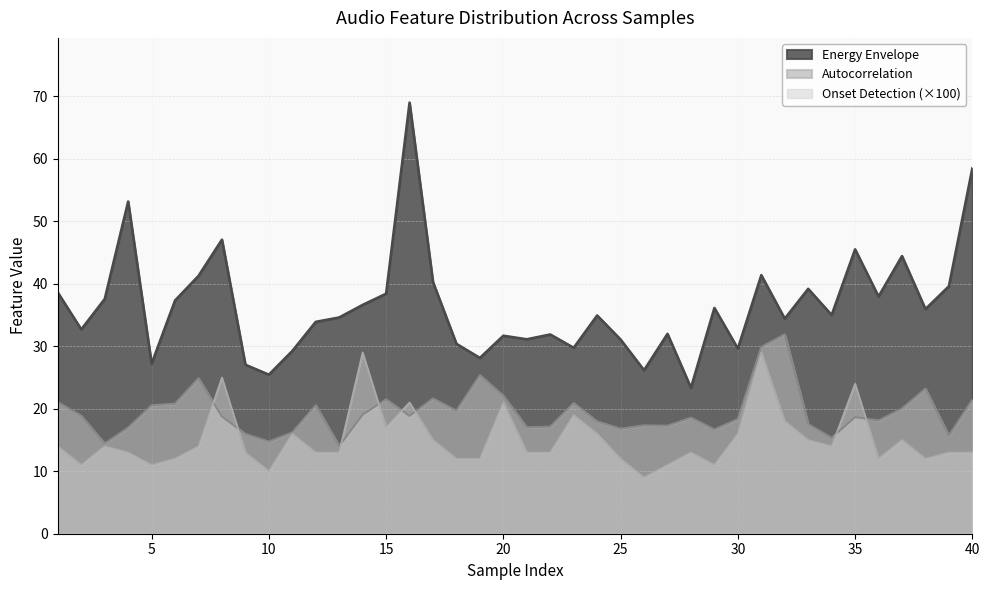

Reading left to right, what are all the values shown in this chart?

Energy Envelope: 1=38.6	2=32.7	3=37.5	4=53.1	5=27.2	6=37.3	7=41.2	8=47.0	9=27.0	10=25.4	11=29.2	12=33.9	13=34.6	14=36.6	15=38.4	16=69.0	17=40.3	18=30.4	19=28.1	20=31.7	21=31.1	22=31.9	23=29.8	24=34.9	25=31.1	26=26.2	27=32.0	28=23.4	29=36.1	30=29.6	31=41.4	32=34.4	33=39.2	34=35.0	35=45.5	36=38.0	37=44.4	38=35.9	39=39.6	40=58.5
Autocorrelation: 1=21.0	2=18.9	3=14.4	4=17.0	5=20.5	6=20.8	7=24.9	8=18.8	9=16.0	10=14.7	11=16.2	12=20.6	13=14.0	14=19.0	15=21.5	16=18.9	17=21.6	18=19.7	19=25.4	20=22.1	21=17.0	22=17.1	23=20.9	24=18.0	25=16.8	26=17.3	27=17.3	28=18.6	29=16.7	30=18.3	31=29.9	32=31.9	33=17.5	34=15.3	35=18.6	36=18.1	37=20.0	38=23.2	39=15.7	40=21.4
Onset Detection: 1=14.0	2=11.0	3=14.0	4=13.0	5=11.0	6=12.0	7=14.0	8=25.0	9=13.0	10=10.0	11=16.0	12=13.0	13=13.0	14=29.0	15=17.0	16=21.0	17=15.0	18=12.0	19=12.0	20=21.0	21=13.0	22=13.0	23=19.0	24=16.0	25=12.0	26=9.0	27=11.0	28=13.0	29=11.0	30=16.0	31=29.0	32=18.0	33=15.0	34=14.0	35=24.0	36=12.0	37=15.0	38=12.0	39=13.0	40=13.0